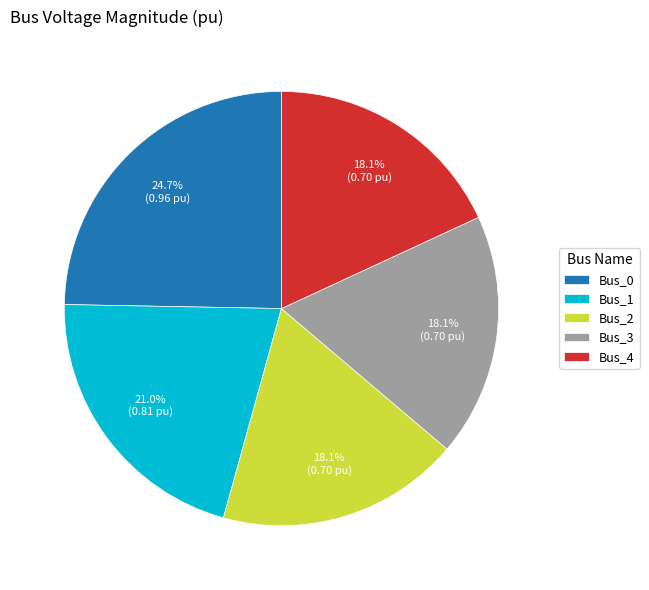

Between Bus_1 and Bus_3, which is larger?

Bus_1